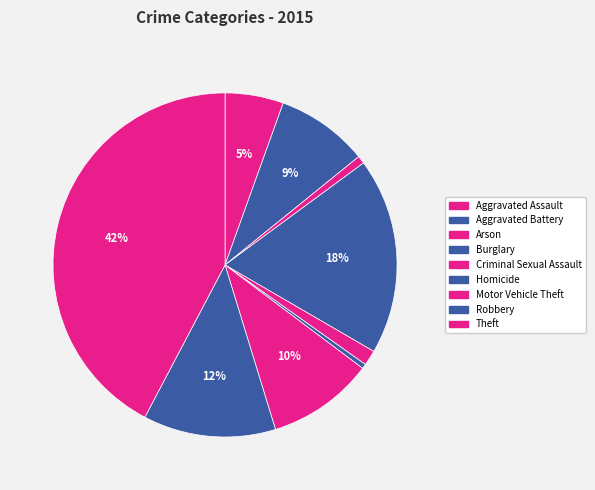

Which slice is the smallest?

Homicide